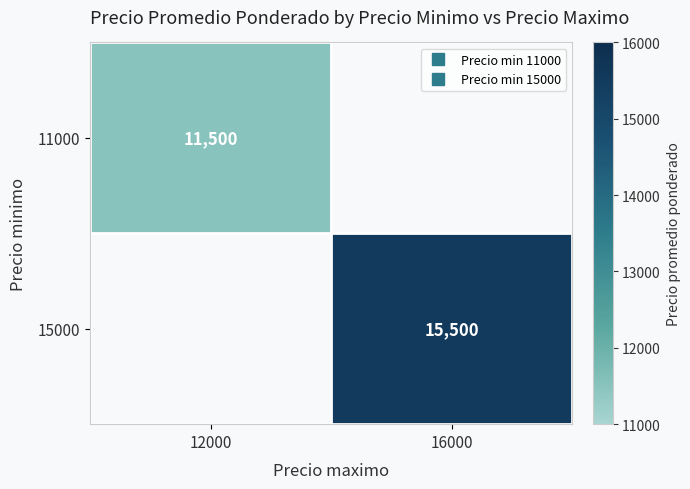

Count the number of categories in the chart.

2